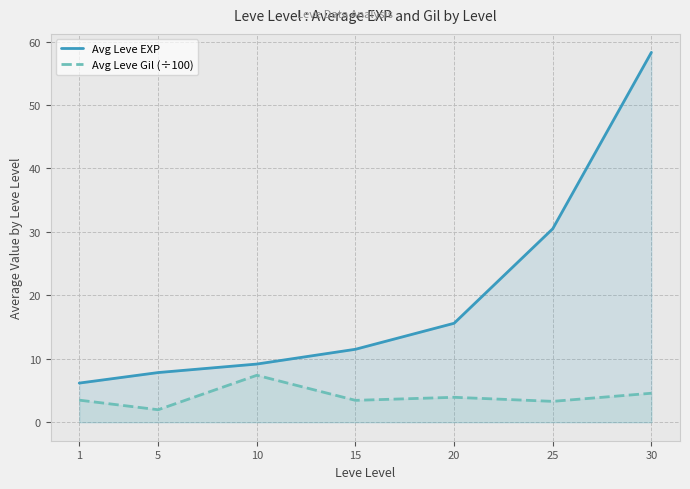

How many values in the Avg Leve EXP series exceed 11?

4